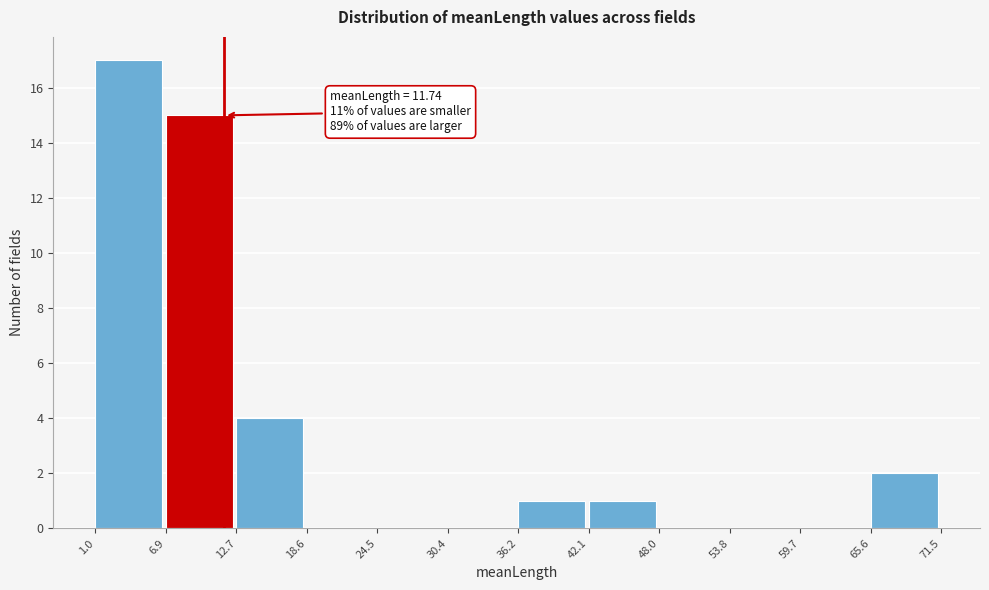

Over which range of the x-axis is the bar tallest?

1.0 to 6.9